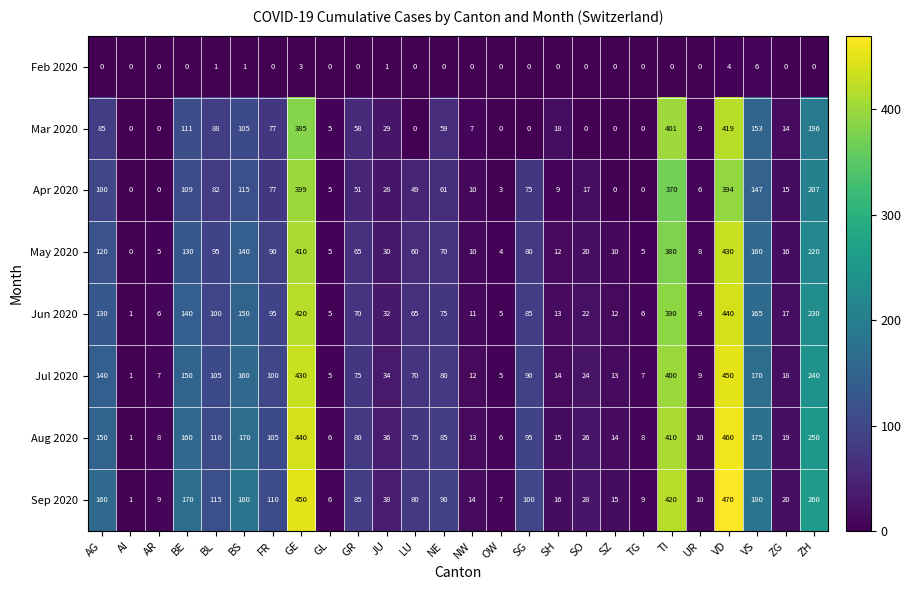

What is the highest value of the Jul 2020 series?

450